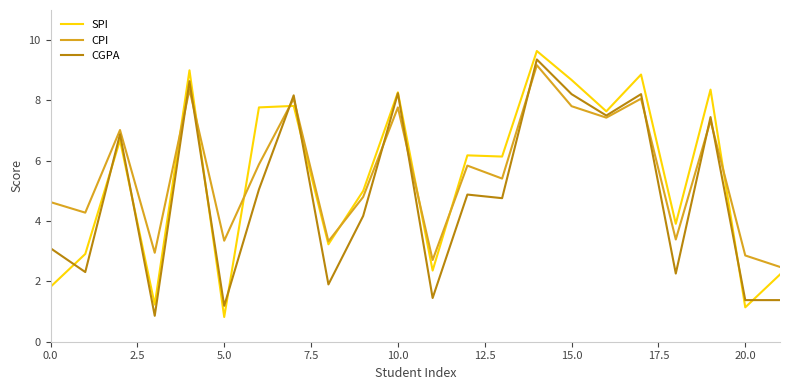

What is the greatest value displayed?

9.6